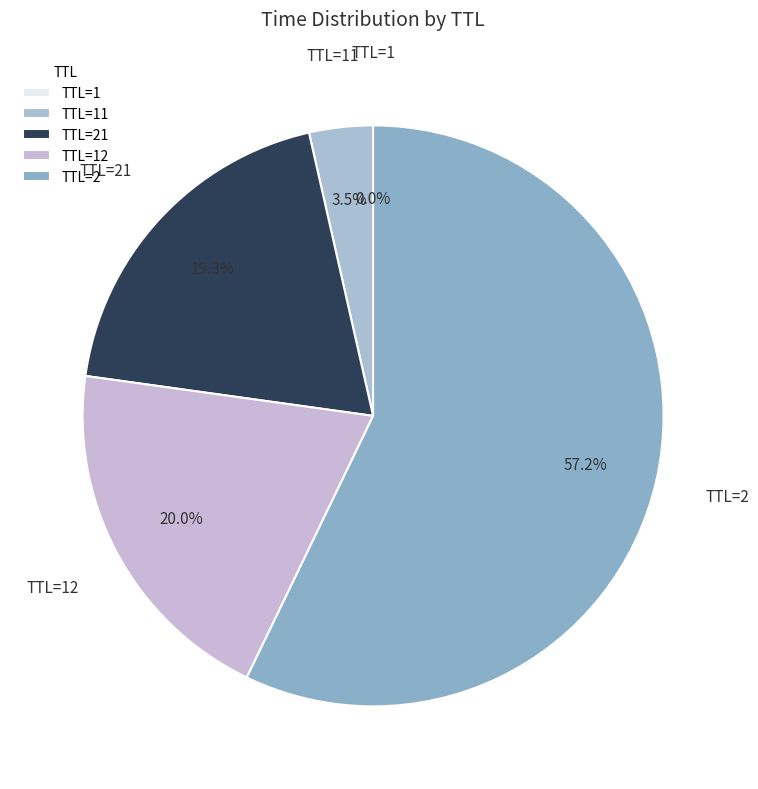

To the nearest percent, what is the difference between the largest and smallest slice percentages?

57%